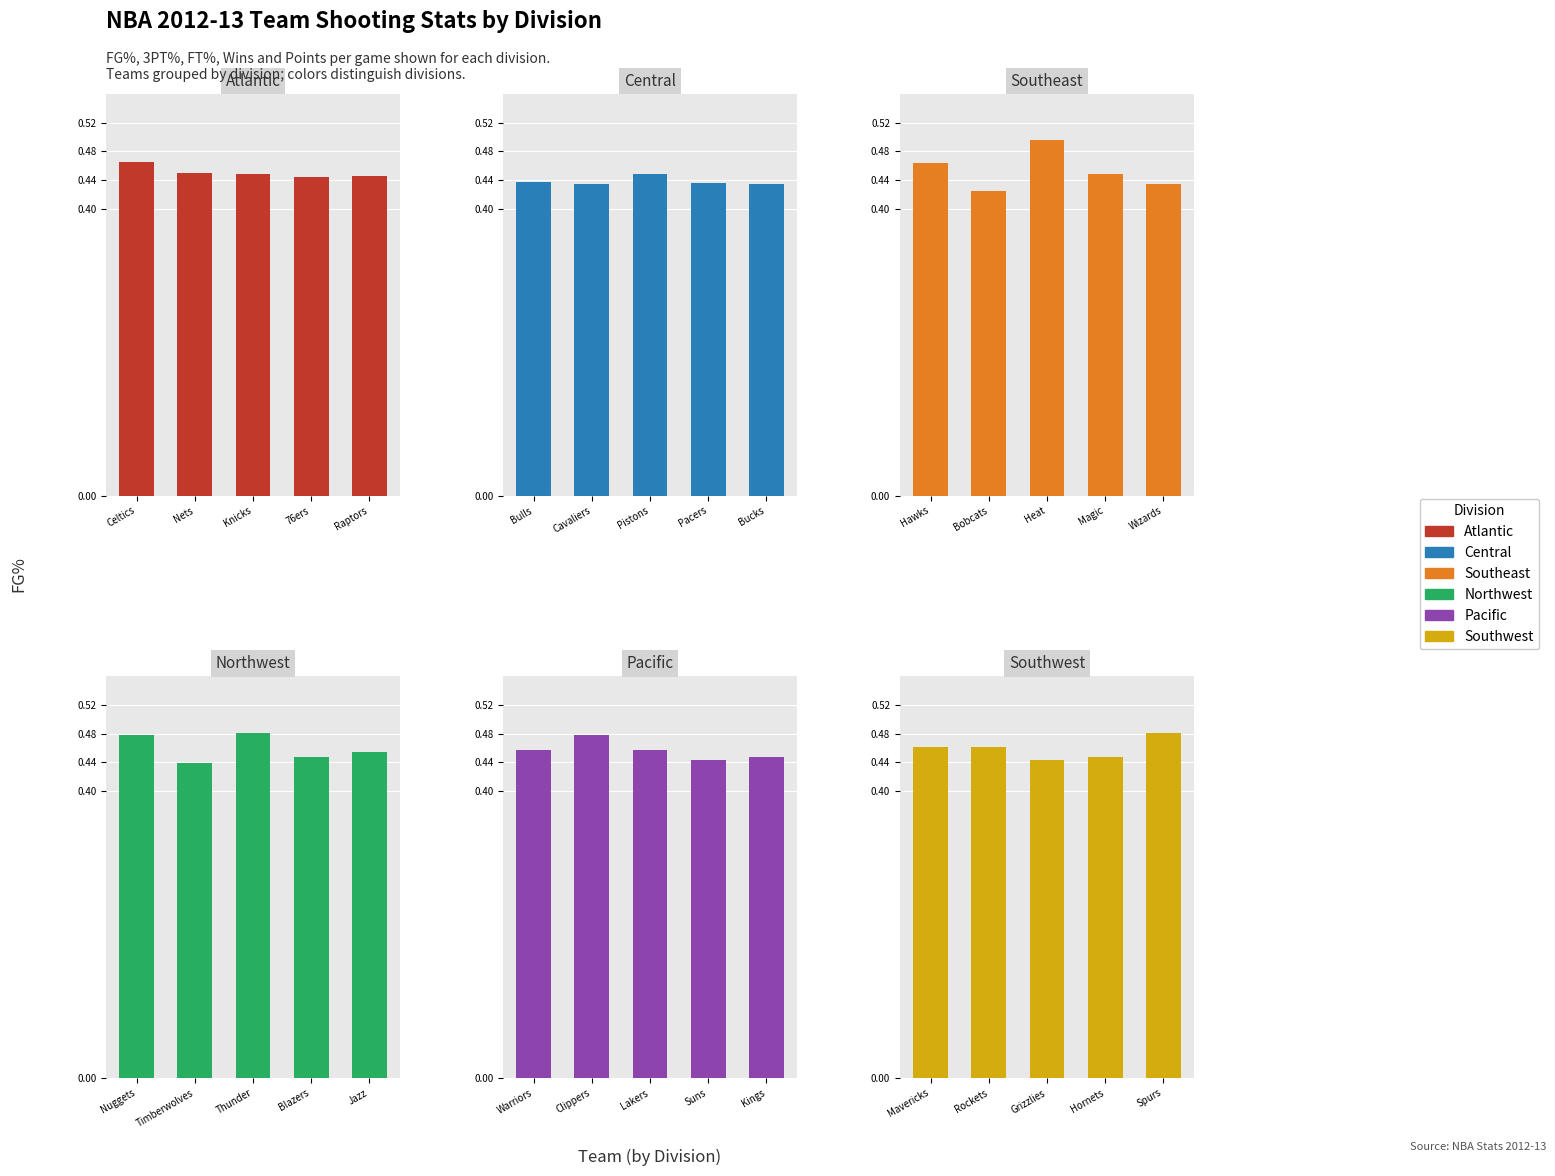

Rank the series by their maximum value, from highest to lowest.

Southeast, Northwest, Southwest, Pacific, Atlantic, Central